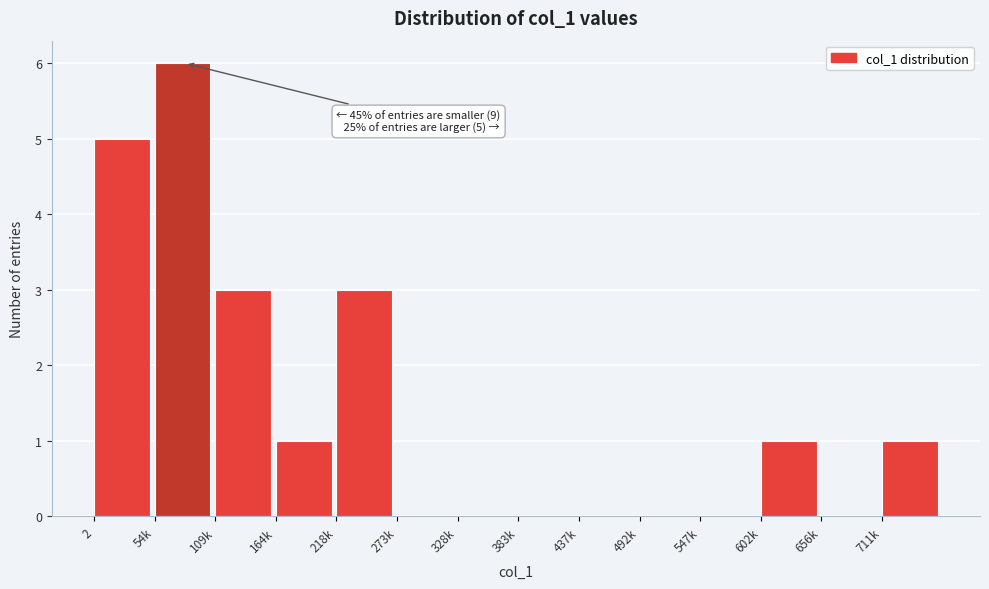

Reading left to right, extract all data points from this chart.

2=5	54k=6	109k=3	164k=1	218k=3	273k=0	328k=0	383k=0	437k=0	492k=0	547k=0	602k=1	656k=0	711k=1